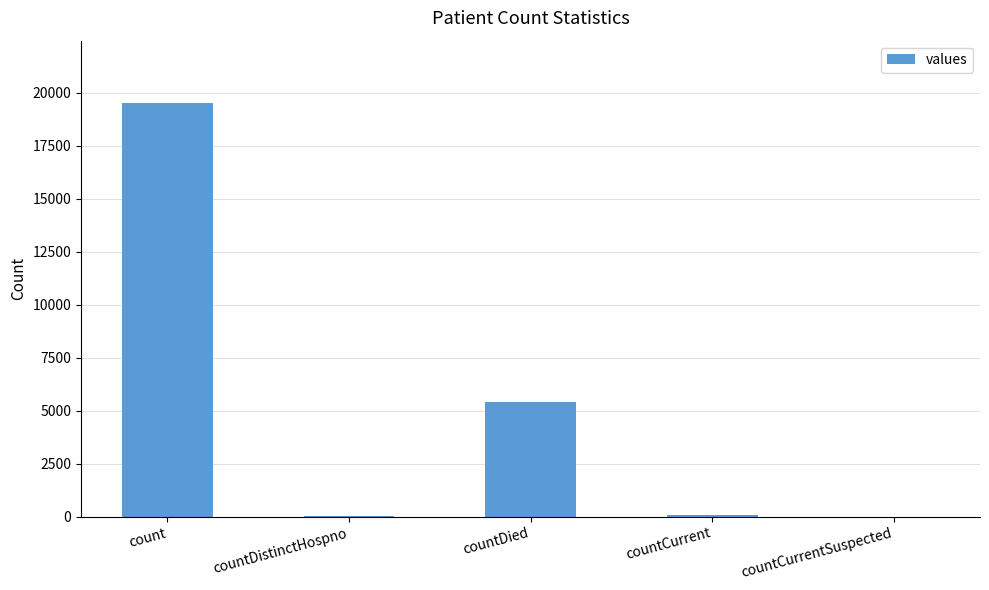

True or false: the data shows 0 at countCurrentSuspected.

True